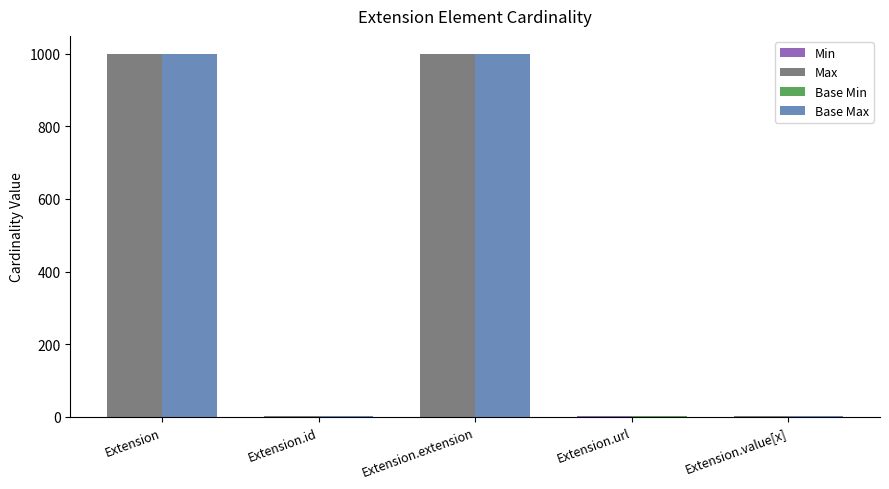

Which label corresponds to the smallest value in the chart?

Extension